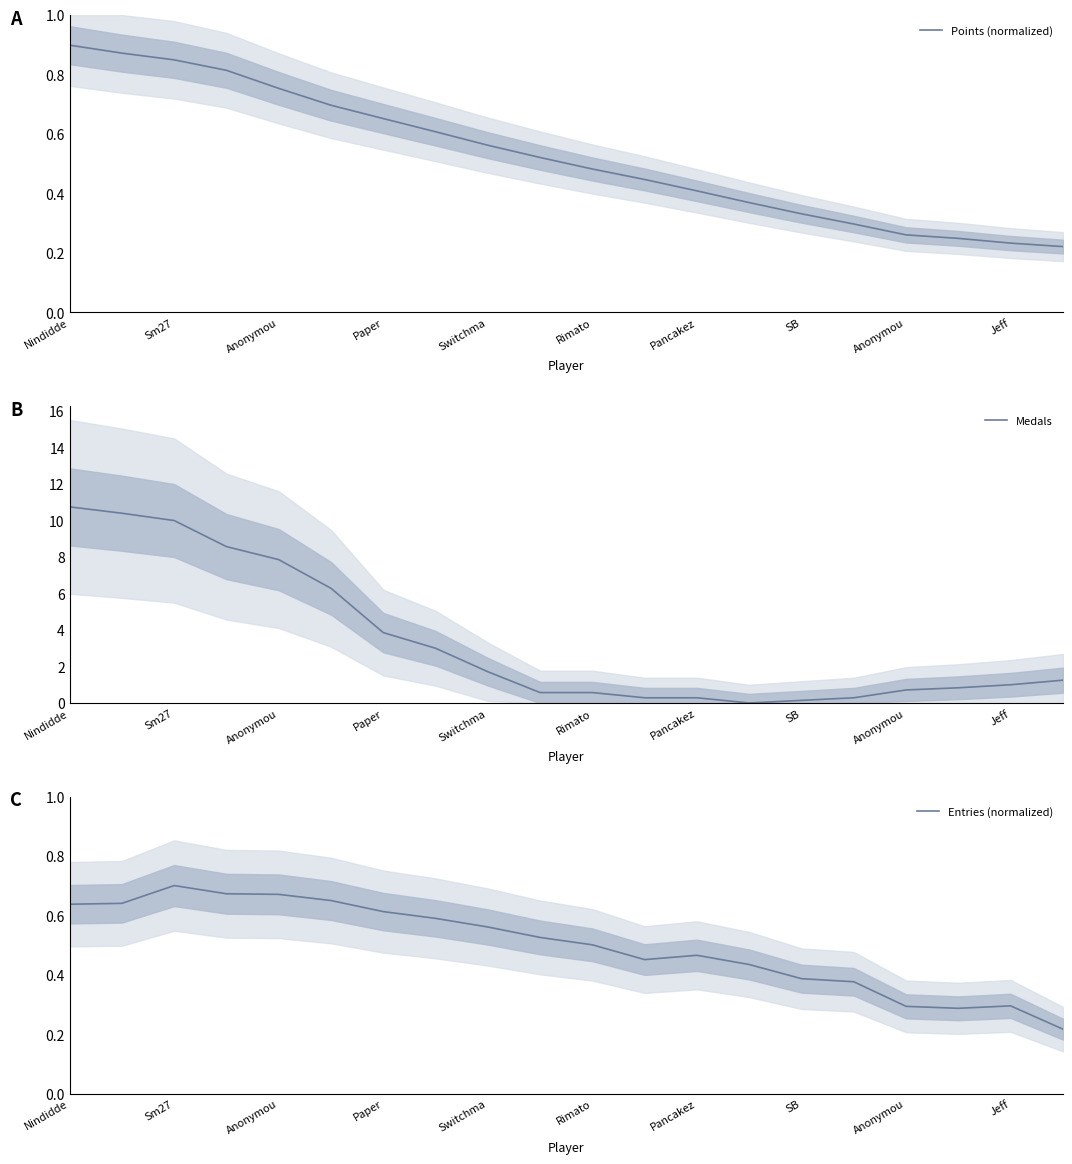

Rank the categories by Points (normalized) value from lowest to highest.

19, 18, 17, 16, 15, 14, 13, 12, 11, 10, Jeff, Anonymou, SB, Pancakez, Rimato, Switchma, Paper, Anonymou, Sm27, Nindidde